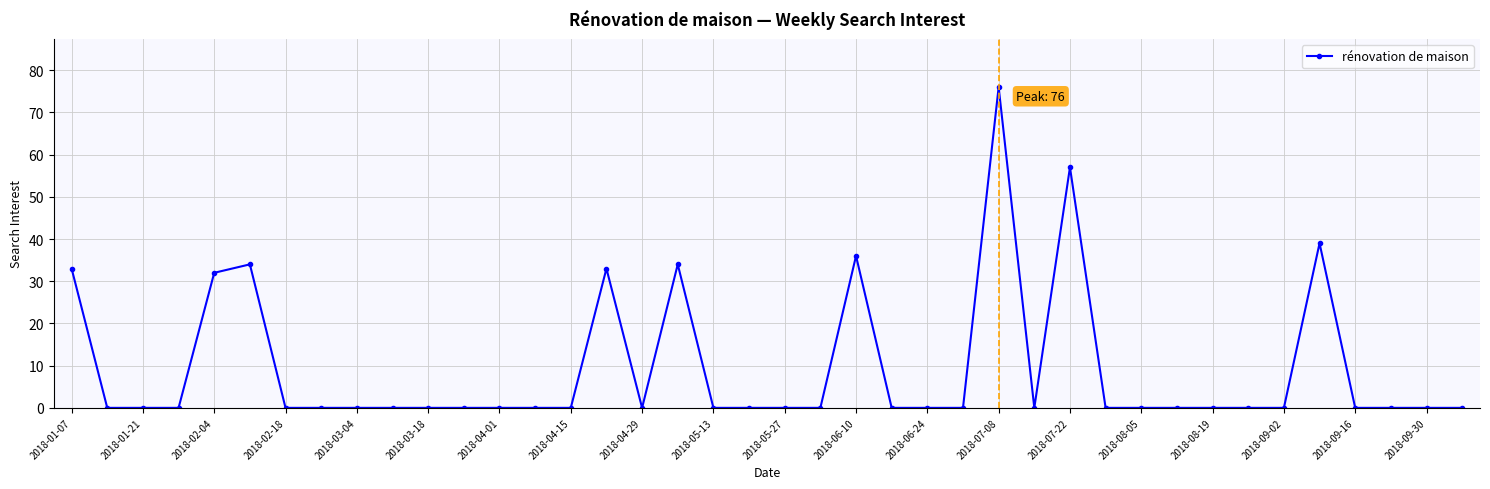

What is the average value?

9